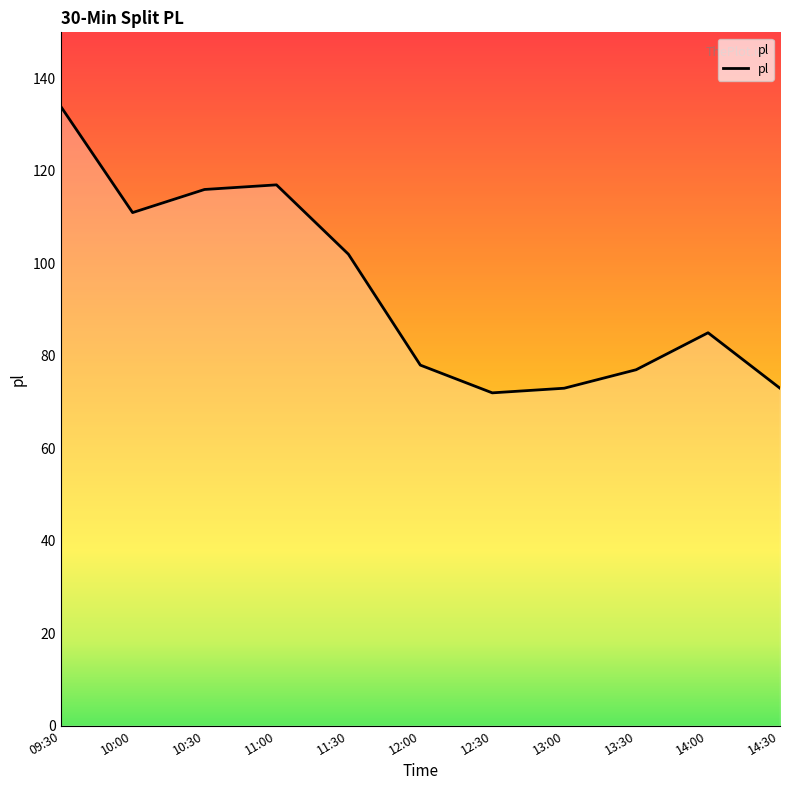

What is the change in value from 10:30 to 14:00?

-31